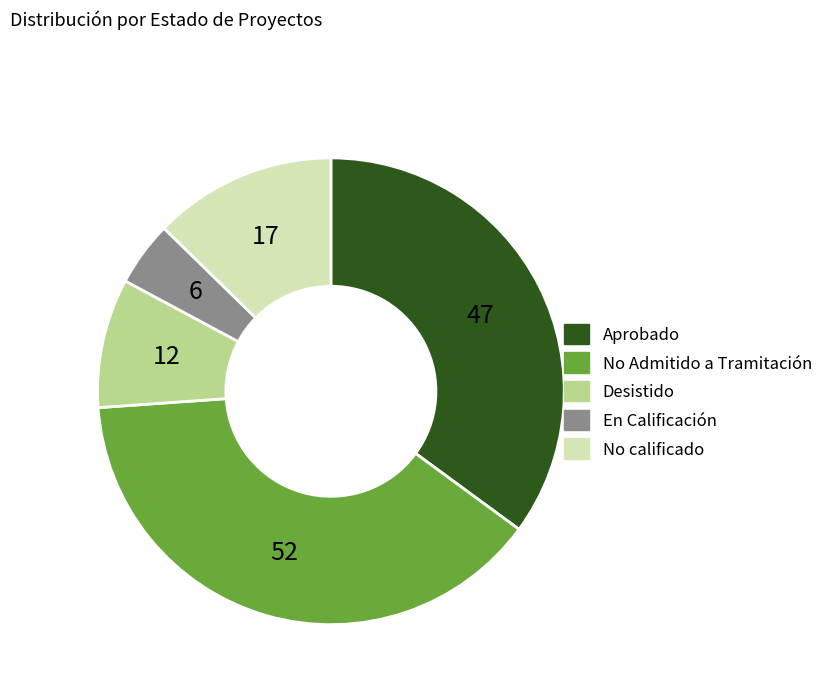

Does any single category account for the majority?

No